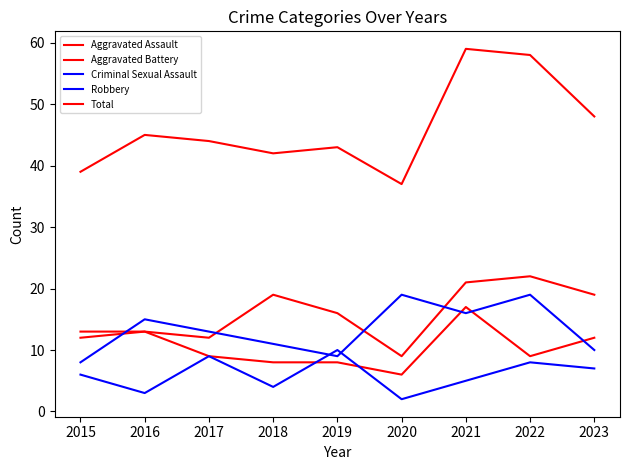

Where is the first local minimum for Total?

2018